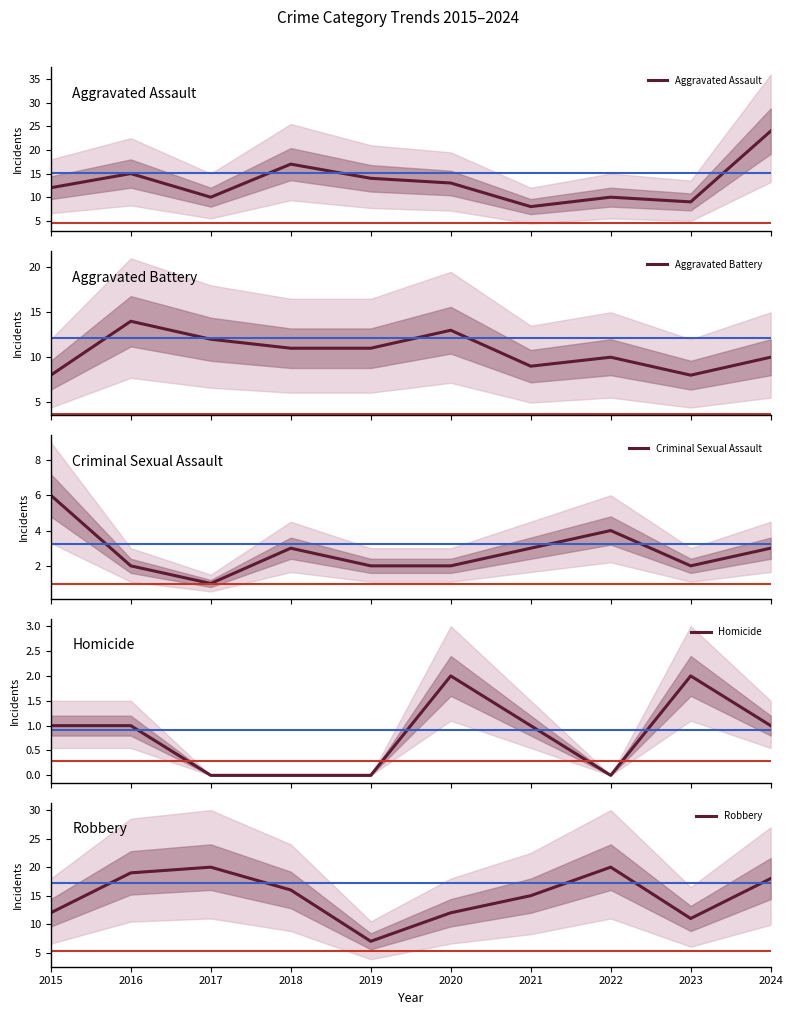

Rank the series by their maximum value, from highest to lowest.

Aggravated Assault, Robbery, Aggravated Battery, Criminal Sexual Assault, Homicide